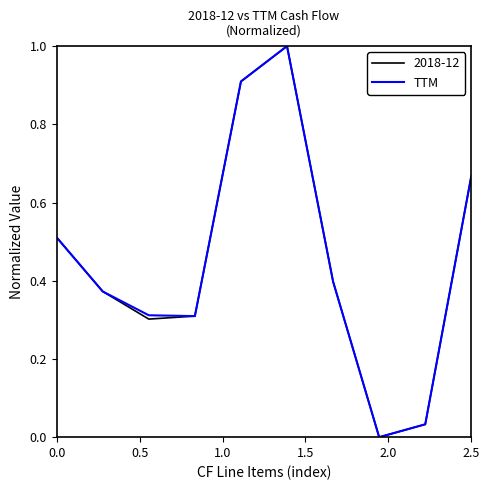

Does the chart have visible grid lines?

No